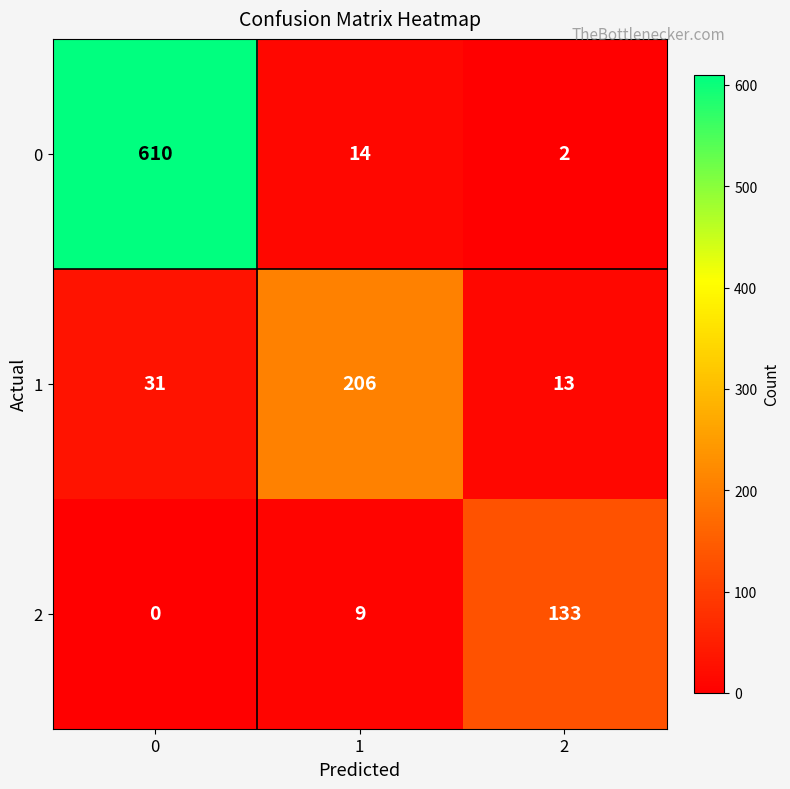

How many categories are shown in the chart?

3